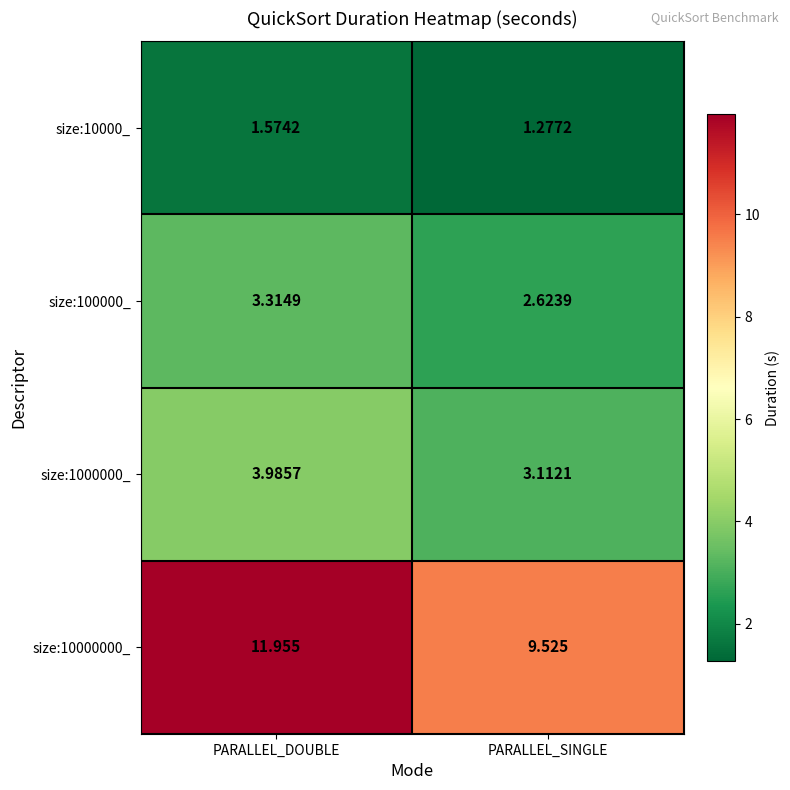

Is the value of size:10000_ at PARALLEL_SINGLE greater than the value of size:10000000_ at PARALLEL_DOUBLE?

No